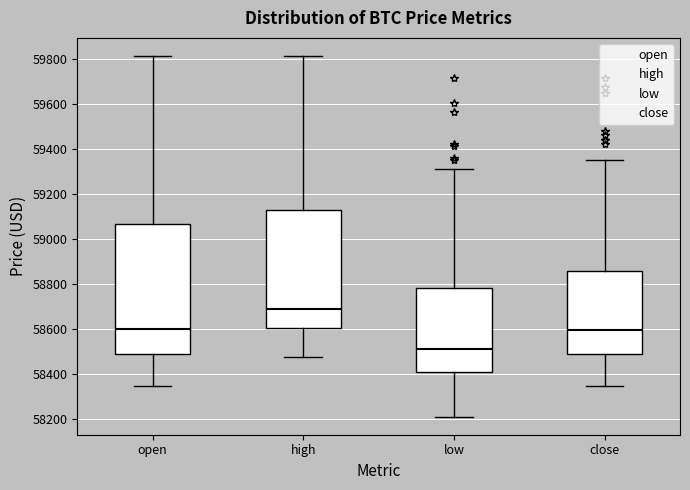

Which box has the lowest median line?

low